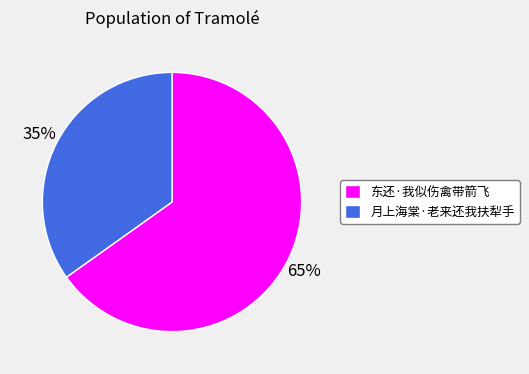

What percentage is the 东还·我似伤禽带箭飞 slice, to the nearest percent?

65%